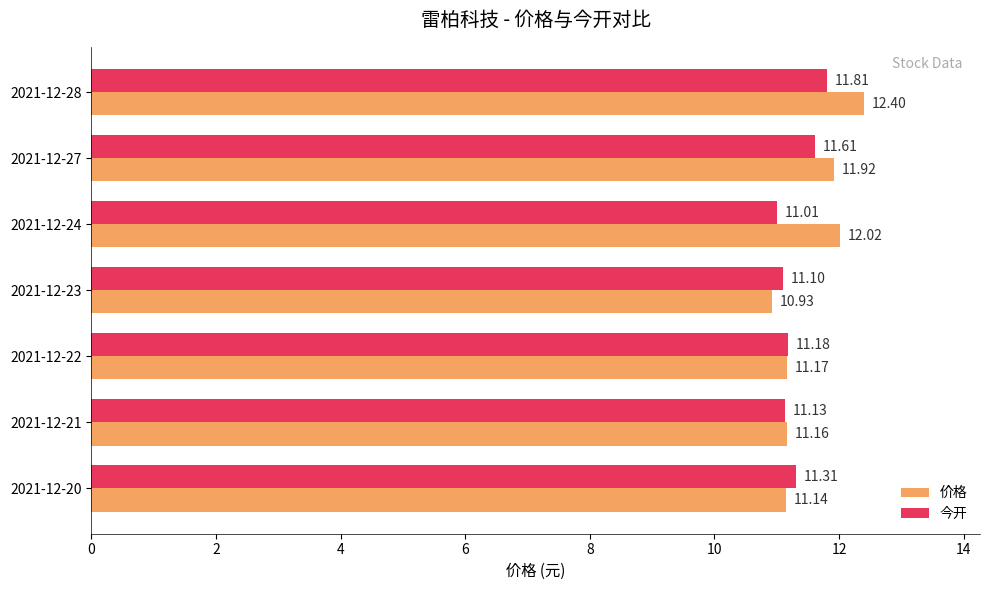

Is the value of 今开 at 2021-12-21 greater than the value of 价格 at 2021-12-22?

No